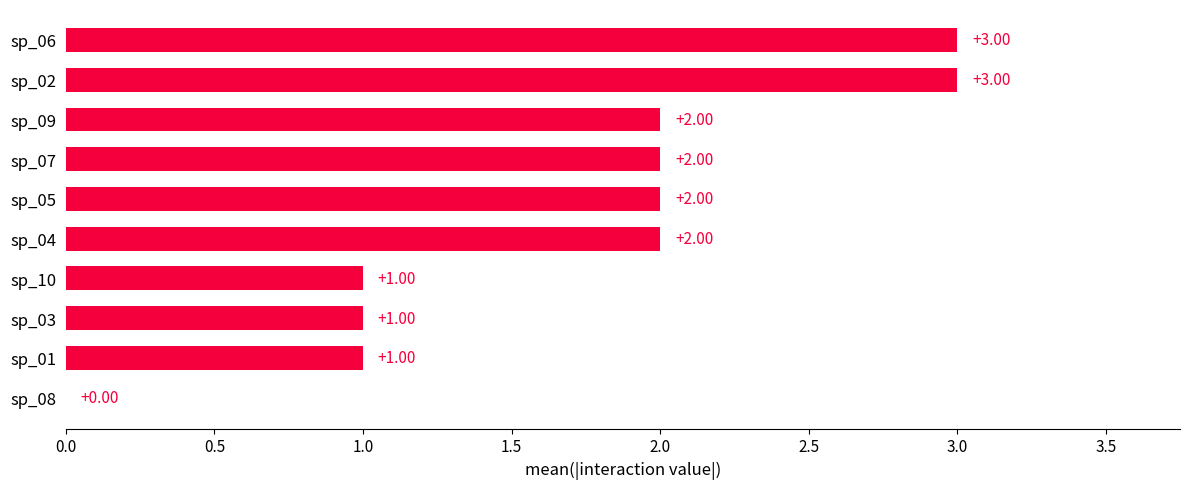

Between sp_08 and sp_04, which is larger?

sp_04